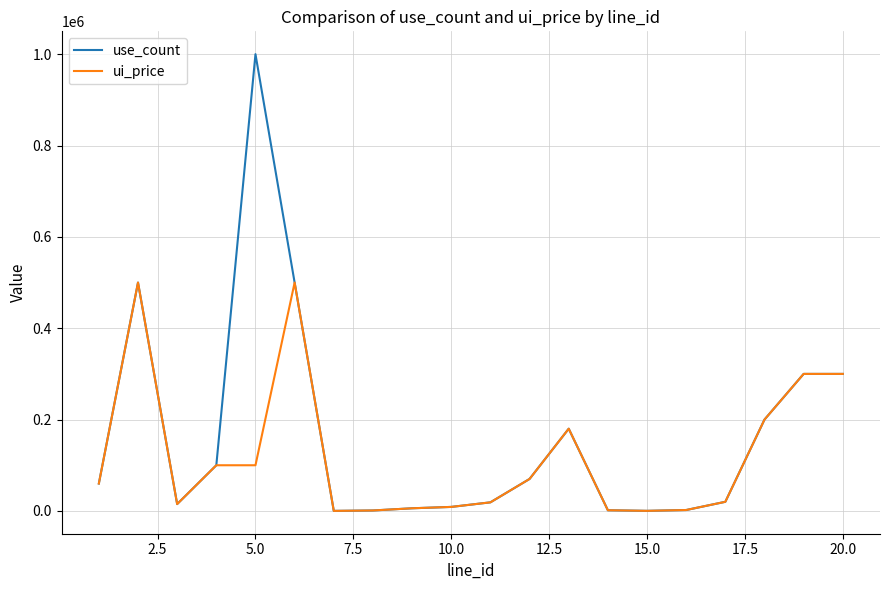

What is the minimum value shown in the chart?

100